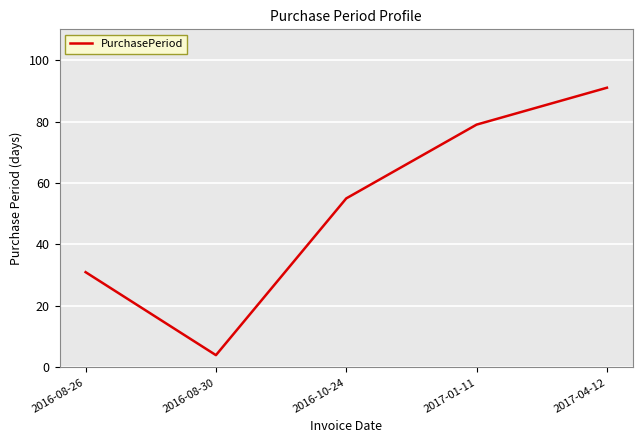

What is the approximate value at 2016-10-24?

55